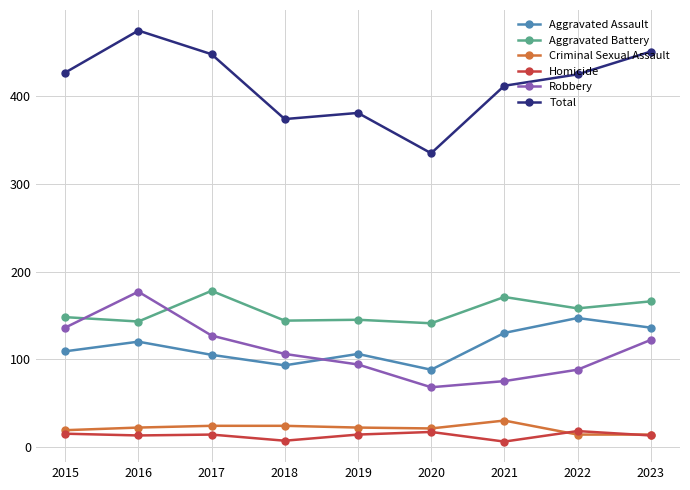

How many lines are shown in the chart?

6